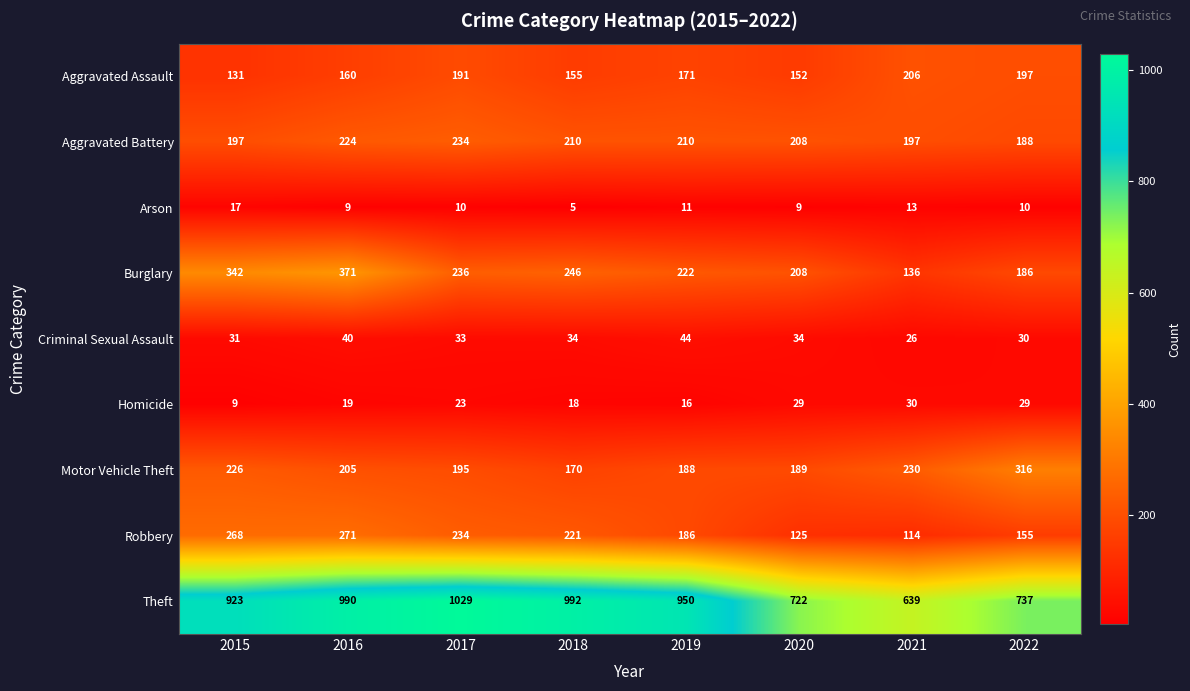

At which label does Motor Vehicle Theft first exceed 205?

2015